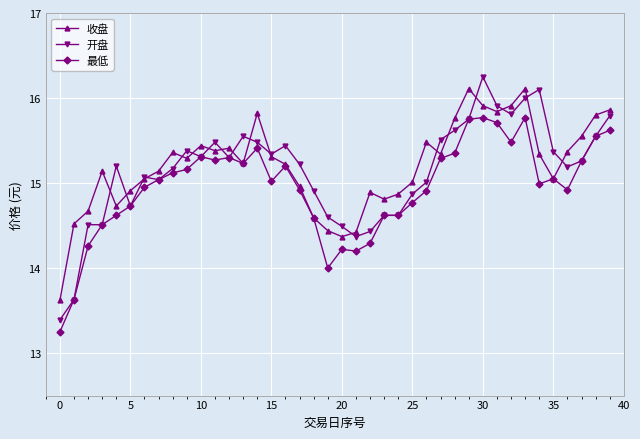

In 收盘, how many points are higher than both neighbors (excluding endpoints)?

9